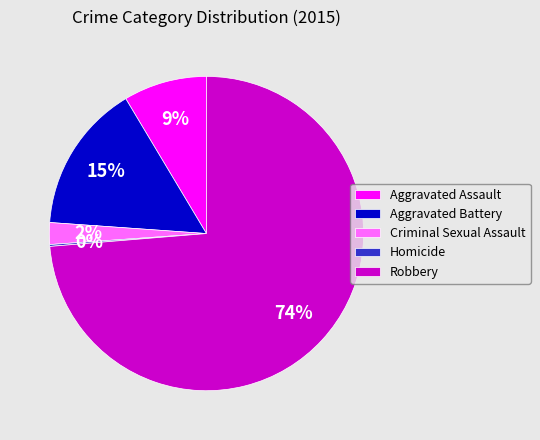

Is it true that Aggravated Assault is 1% of the pie?

False